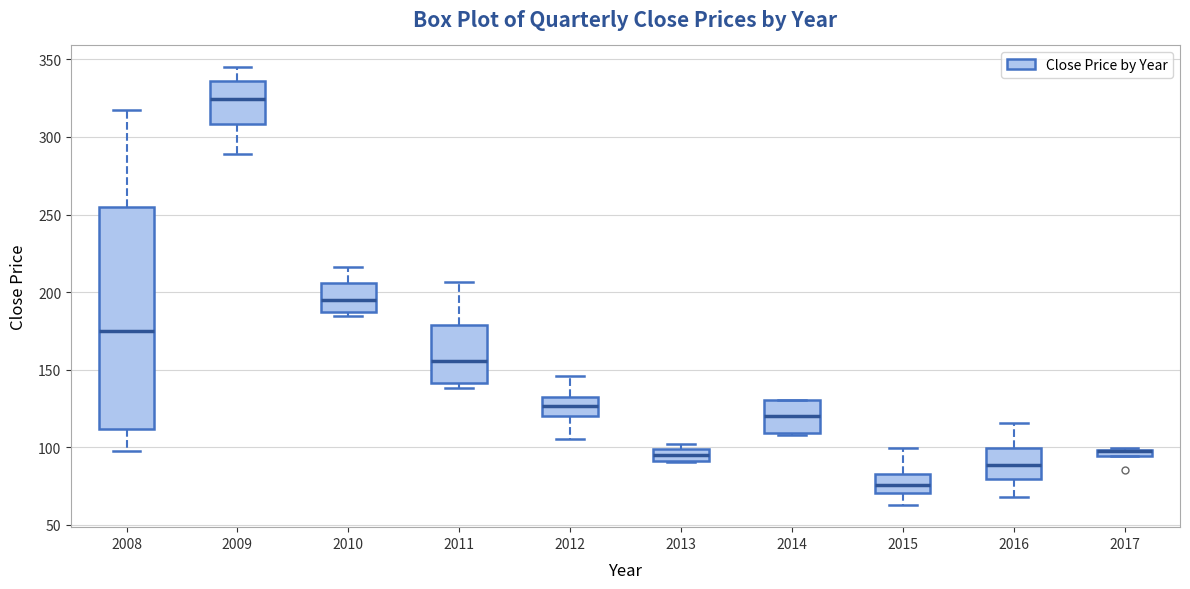

Where does the median line of the box at x = 2014 sit on the y-axis? The values are not printed on the chart, so give them approximately, as read against the axis.

120